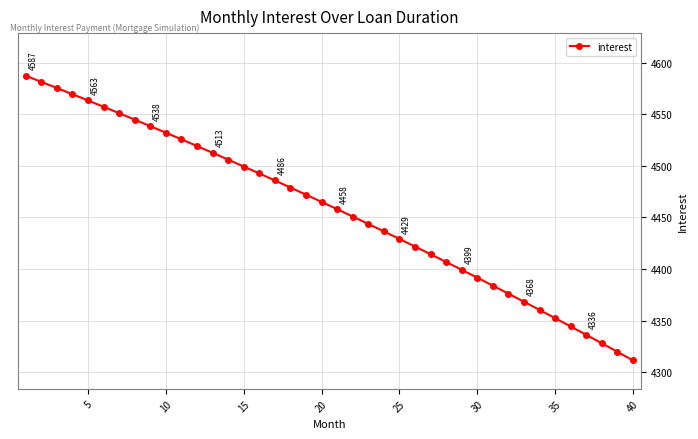

What is the difference between the second highest and minimum values?

269.8